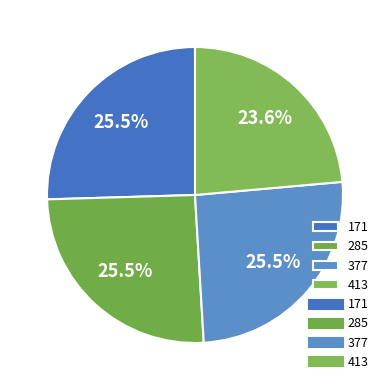

The 377 slice represents 18% of the pie. True or false?

False